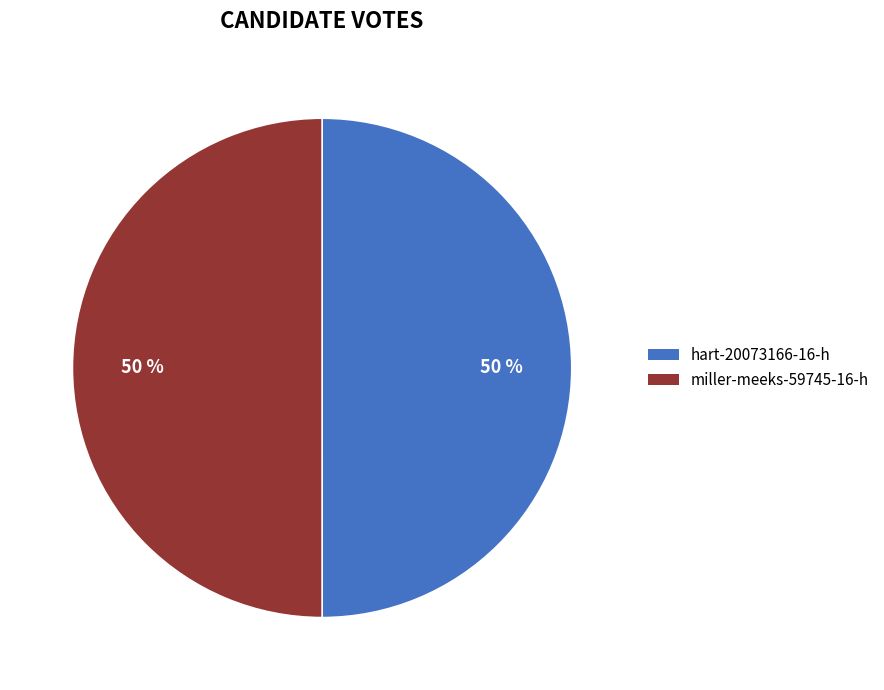

The miller-meeks-59745-16-h slice represents 57% of the pie. True or false?

False